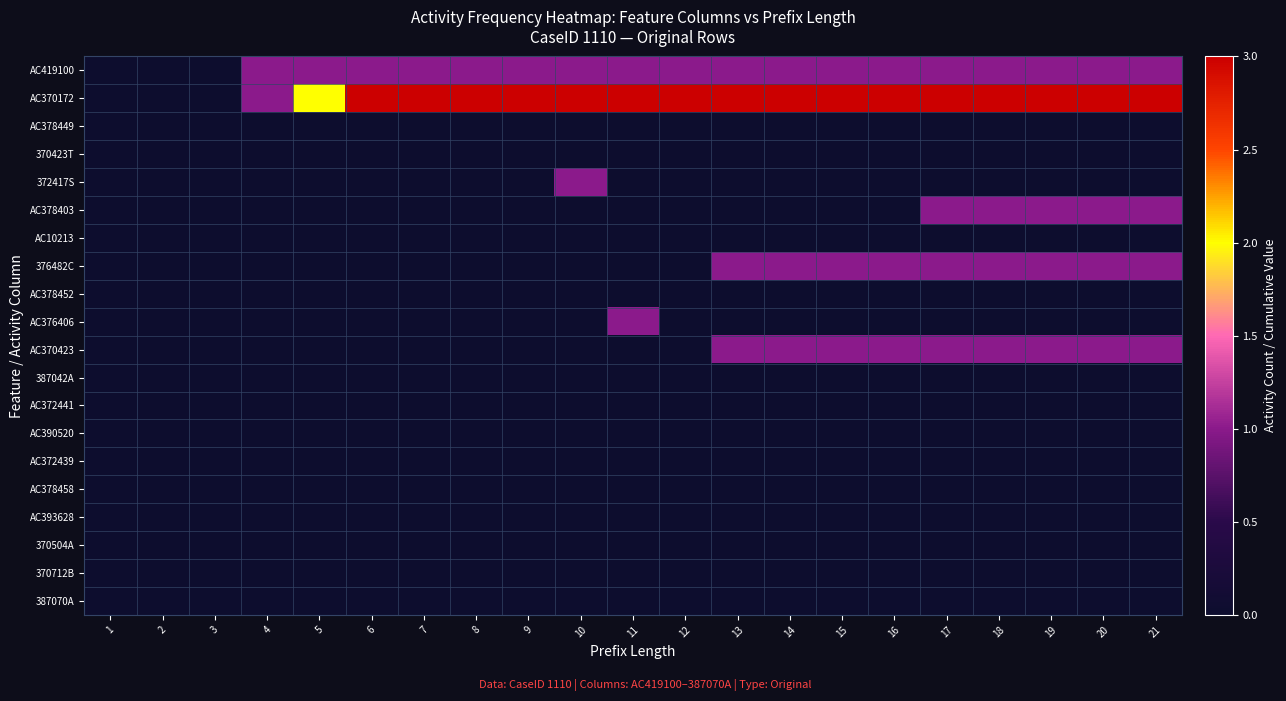

Reading left to right, transcribe all the data shown in this chart.

AC419100: 1=0	2=0	3=0	4=1	5=1	6=1	7=1	8=1	9=1	10=1	11=1	12=1	13=1	14=1	15=1	16=1	17=1	18=1	19=1	20=1	21=1
AC370172: 1=0	2=0	3=0	4=1	5=2	6=3	7=3	8=3	9=3	10=3	11=3	12=3	13=3	14=3	15=3	16=3	17=3	18=3	19=3	20=3	21=3
AC378449: 1=0	2=0	3=0	4=0	5=0	6=0	7=0	8=0	9=0	10=0	11=0	12=0	13=0	14=0	15=0	16=0	17=0	18=0	19=0	20=0	21=0
370423T: 1=0	2=0	3=0	4=0	5=0	6=0	7=0	8=0	9=0	10=0	11=0	12=0	13=0	14=0	15=0	16=0	17=0	18=0	19=0	20=0	21=0
372417S: 1=0	2=0	3=0	4=0	5=0	6=0	7=0	8=0	9=0	10=1	11=0	12=0	13=0	14=0	15=0	16=0	17=0	18=0	19=0	20=0	21=0
AC378403: 1=0	2=0	3=0	4=0	5=0	6=0	7=0	8=0	9=0	10=0	11=0	12=0	13=0	14=0	15=0	16=0	17=1	18=1	19=1	20=1	21=1
AC10213: 1=0	2=0	3=0	4=0	5=0	6=0	7=0	8=0	9=0	10=0	11=0	12=0	13=0	14=0	15=0	16=0	17=0	18=0	19=0	20=0	21=0
376482C: 1=0	2=0	3=0	4=0	5=0	6=0	7=0	8=0	9=0	10=0	11=0	12=0	13=1	14=1	15=1	16=1	17=1	18=1	19=1	20=1	21=1
AC378452: 1=0	2=0	3=0	4=0	5=0	6=0	7=0	8=0	9=0	10=0	11=0	12=0	13=0	14=0	15=0	16=0	17=0	18=0	19=0	20=0	21=0
AC376406: 1=0	2=0	3=0	4=0	5=0	6=0	7=0	8=0	9=0	10=0	11=1	12=0	13=0	14=0	15=0	16=0	17=0	18=0	19=0	20=0	21=0
AC370423: 1=0	2=0	3=0	4=0	5=0	6=0	7=0	8=0	9=0	10=0	11=0	12=0	13=1	14=1	15=1	16=1	17=1	18=1	19=1	20=1	21=1
387042A: 1=0	2=0	3=0	4=0	5=0	6=0	7=0	8=0	9=0	10=0	11=0	12=0	13=0	14=0	15=0	16=0	17=0	18=0	19=0	20=0	21=0
AC372441: 1=0	2=0	3=0	4=0	5=0	6=0	7=0	8=0	9=0	10=0	11=0	12=0	13=0	14=0	15=0	16=0	17=0	18=0	19=0	20=0	21=0
AC390520: 1=0	2=0	3=0	4=0	5=0	6=0	7=0	8=0	9=0	10=0	11=0	12=0	13=0	14=0	15=0	16=0	17=0	18=0	19=0	20=0	21=0
AC372439: 1=0	2=0	3=0	4=0	5=0	6=0	7=0	8=0	9=0	10=0	11=0	12=0	13=0	14=0	15=0	16=0	17=0	18=0	19=0	20=0	21=0
AC378458: 1=0	2=0	3=0	4=0	5=0	6=0	7=0	8=0	9=0	10=0	11=0	12=0	13=0	14=0	15=0	16=0	17=0	18=0	19=0	20=0	21=0
AC393628: 1=0	2=0	3=0	4=0	5=0	6=0	7=0	8=0	9=0	10=0	11=0	12=0	13=0	14=0	15=0	16=0	17=0	18=0	19=0	20=0	21=0
370504A: 1=0	2=0	3=0	4=0	5=0	6=0	7=0	8=0	9=0	10=0	11=0	12=0	13=0	14=0	15=0	16=0	17=0	18=0	19=0	20=0	21=0
370712B: 1=0	2=0	3=0	4=0	5=0	6=0	7=0	8=0	9=0	10=0	11=0	12=0	13=0	14=0	15=0	16=0	17=0	18=0	19=0	20=0	21=0
387070A: 1=0	2=0	3=0	4=0	5=0	6=0	7=0	8=0	9=0	10=0	11=0	12=0	13=0	14=0	15=0	16=0	17=0	18=0	19=0	20=0	21=0